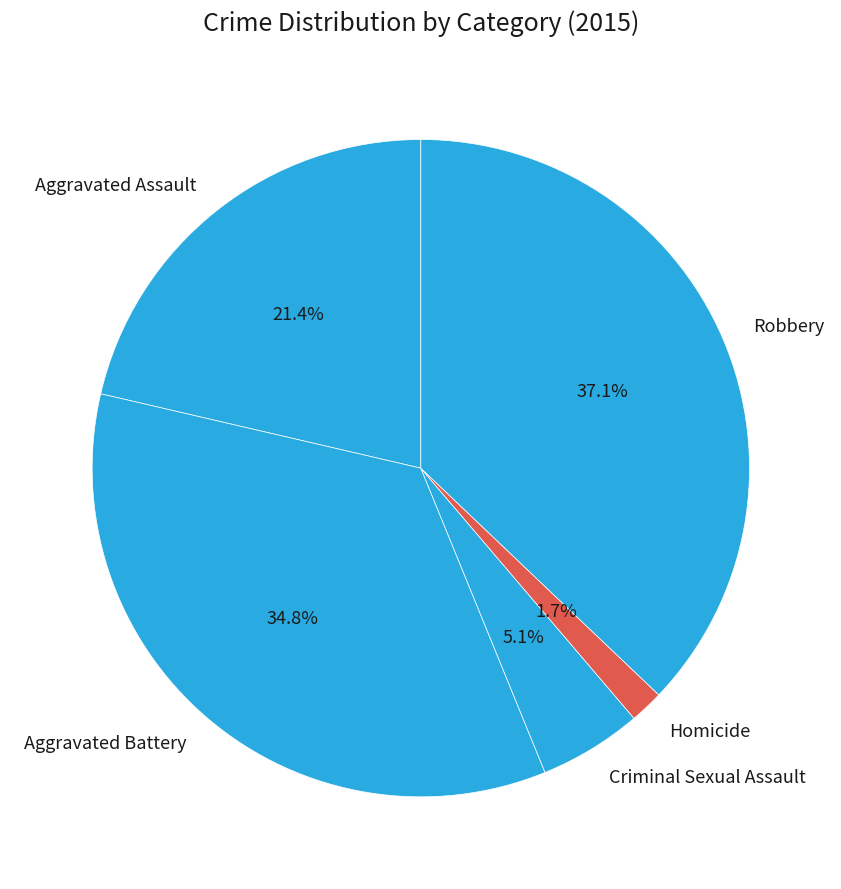

The Robbery slice represents 45% of the pie. True or false?

False